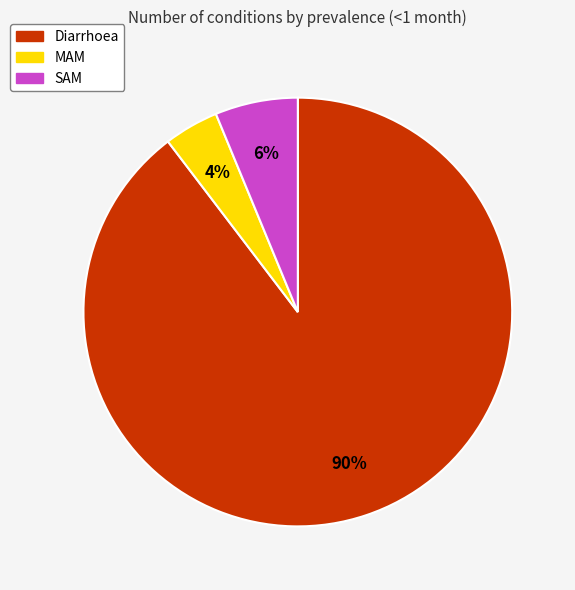

Is it true that MAM is 4% of the pie?

True